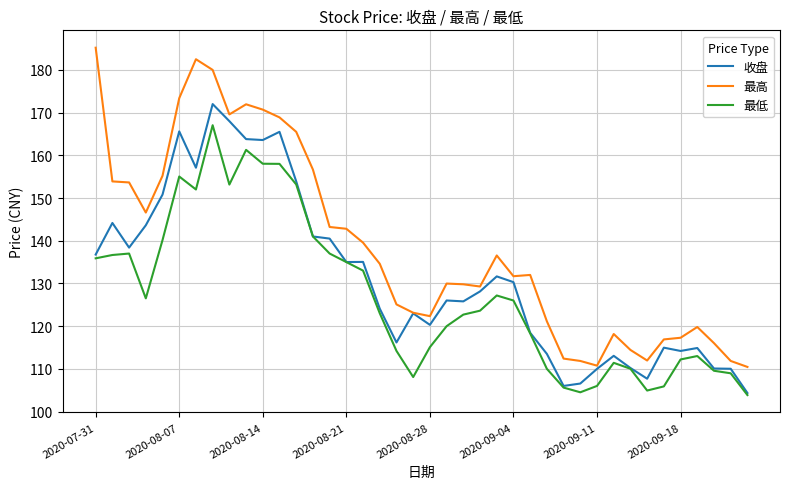

What is the maximum value for 最高?

185.2